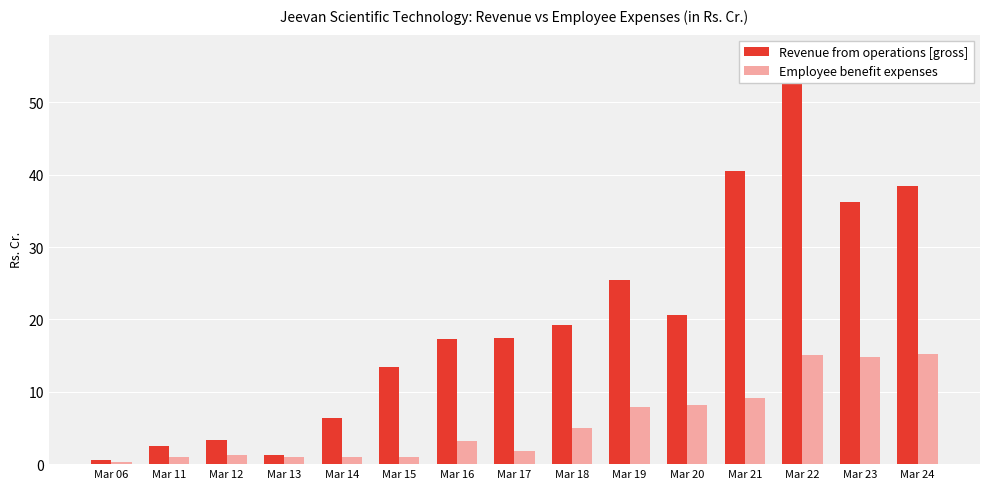

What is the total value across all series at Mar 22?

71.6